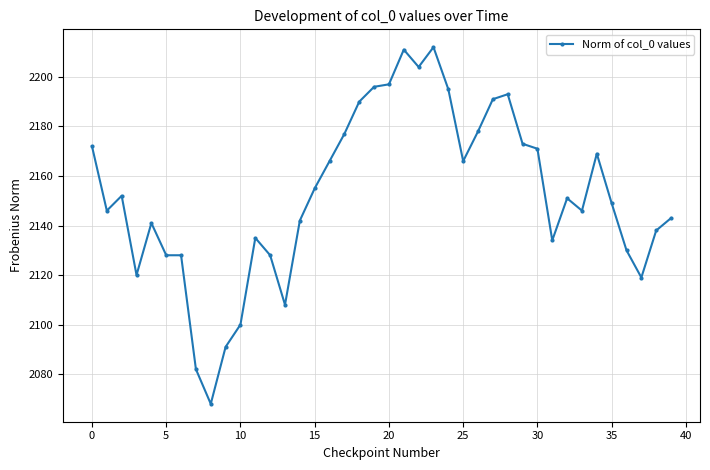

What is the minimum value shown in the chart?

2068